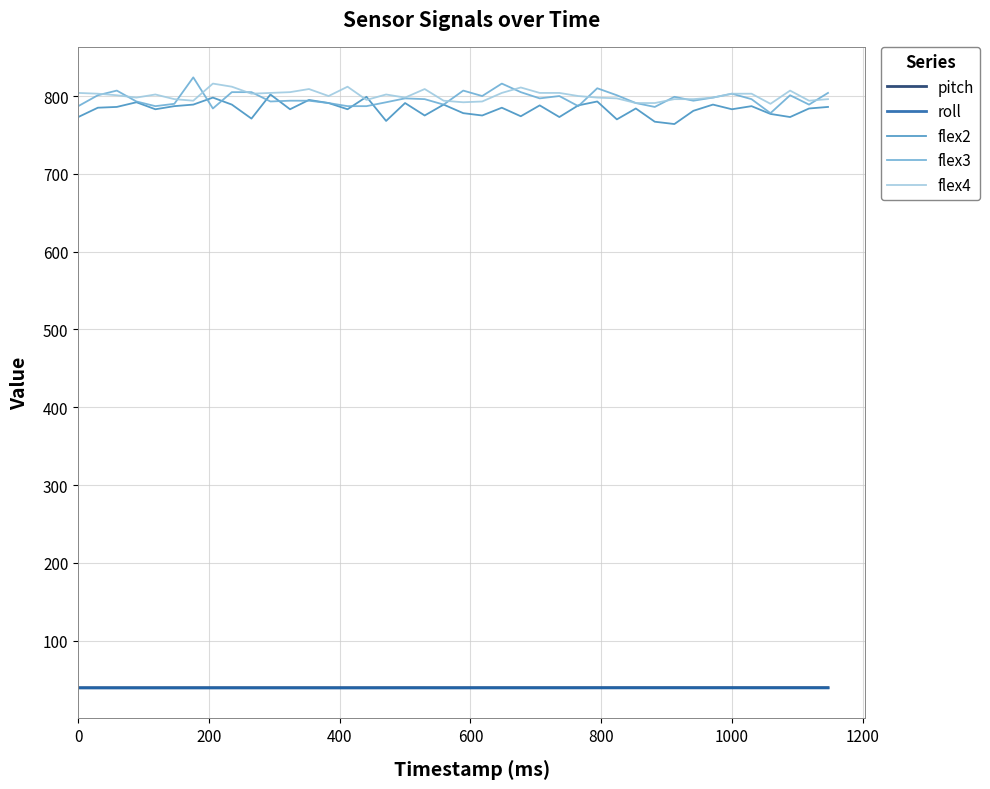

True or false: pitch and flex4 cross at least once.

False